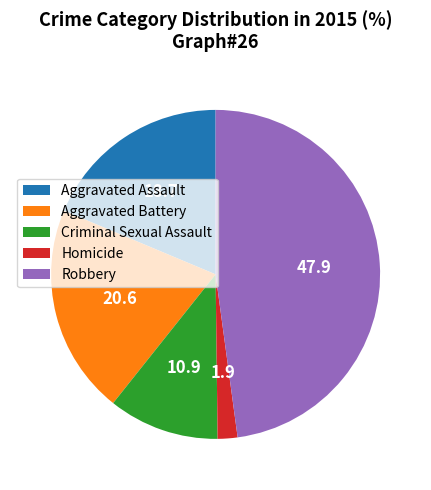

Which slice is the smallest?

Homicide